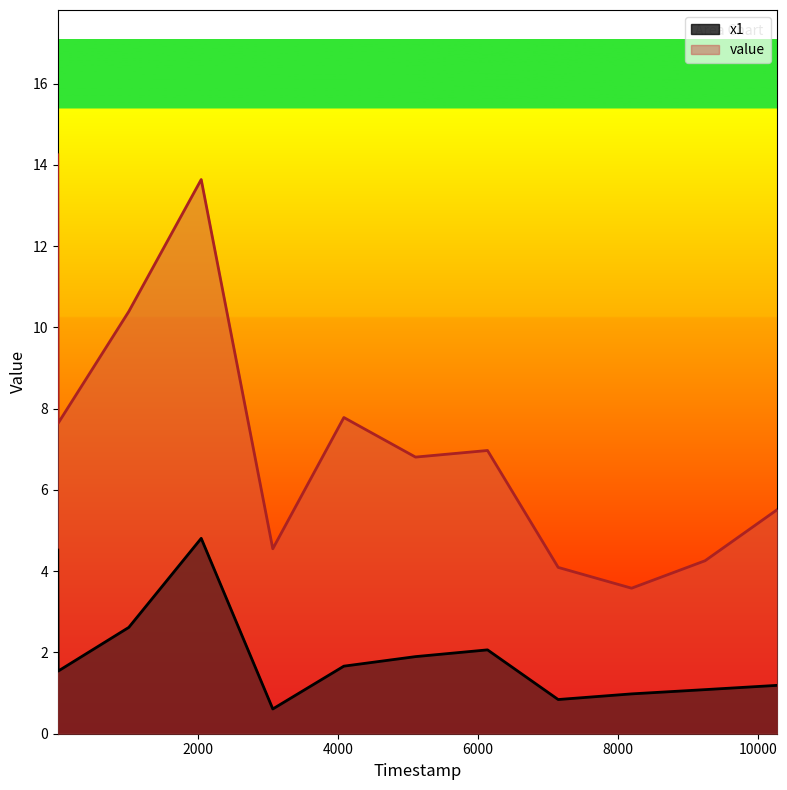

What is the spread (max minus min) of values at 5111?

4.9